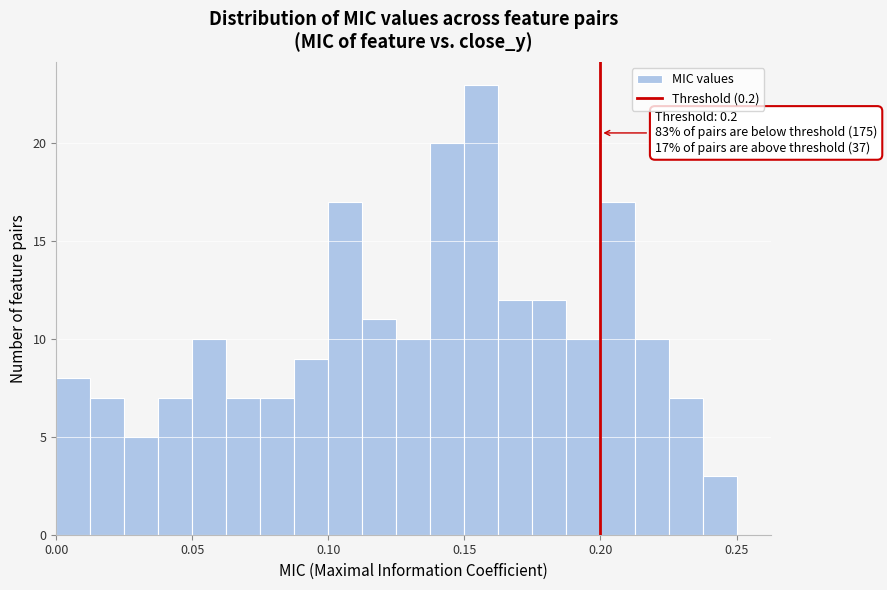

Around what value on the x-axis is the tallest bar? Give the approximate position of its centre, as read against the axis.

0.155